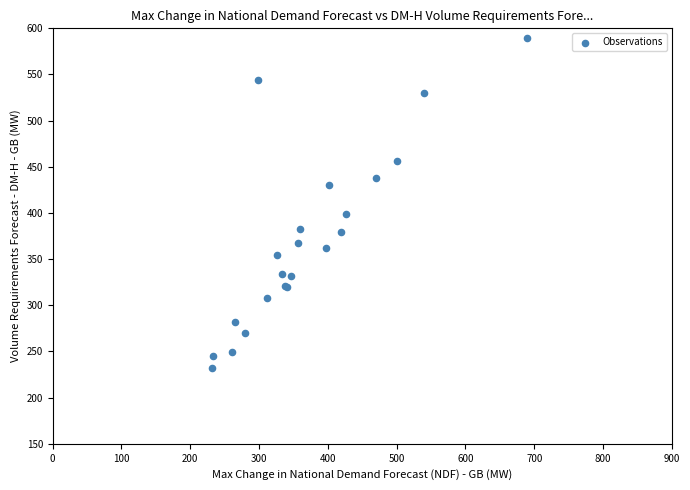

What Y value in the scatter plot is closest to 411?

399